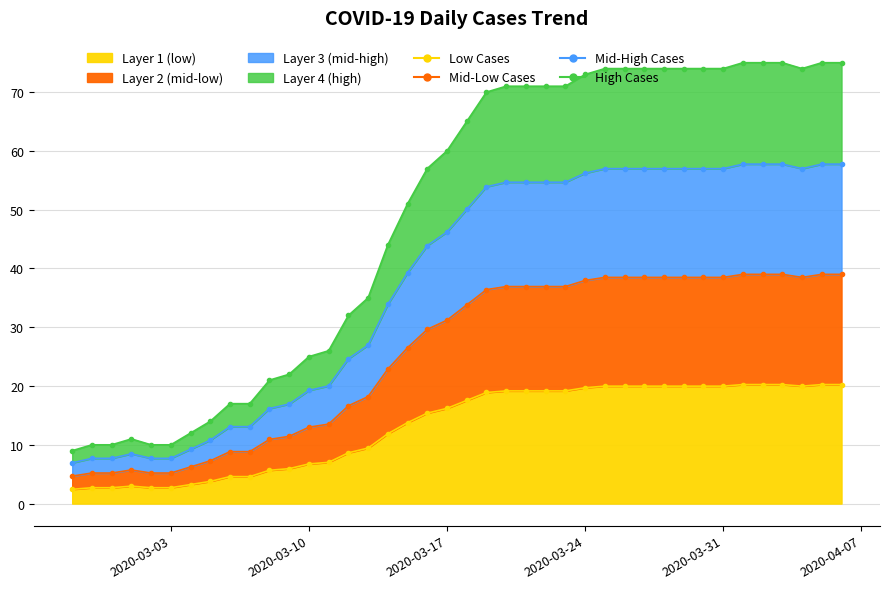

Where does the data first go above 17?

2020-03-18